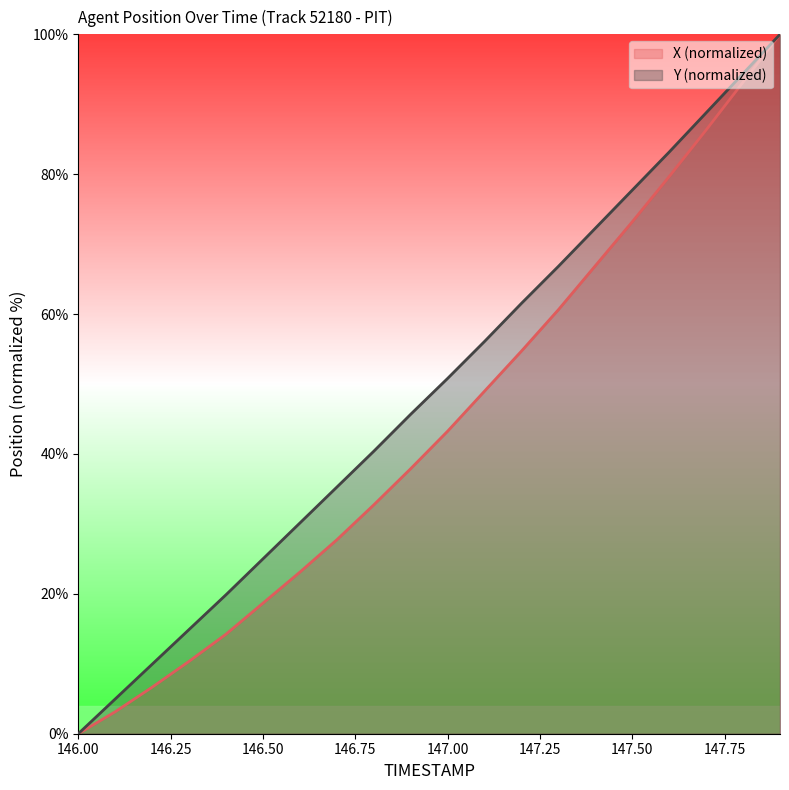

What is the sum of all Y values?

977.7